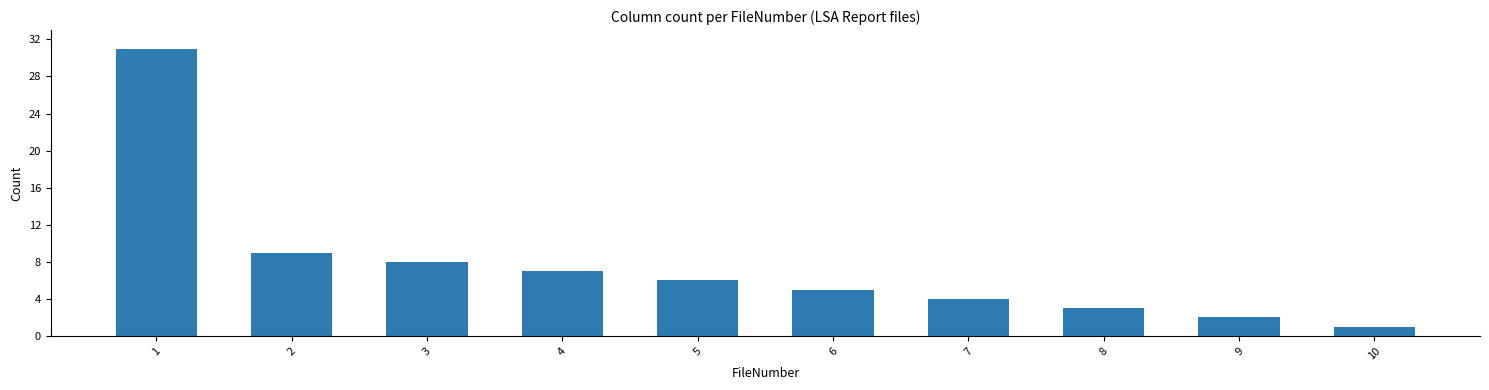

At which label is the value closest to 16?

2